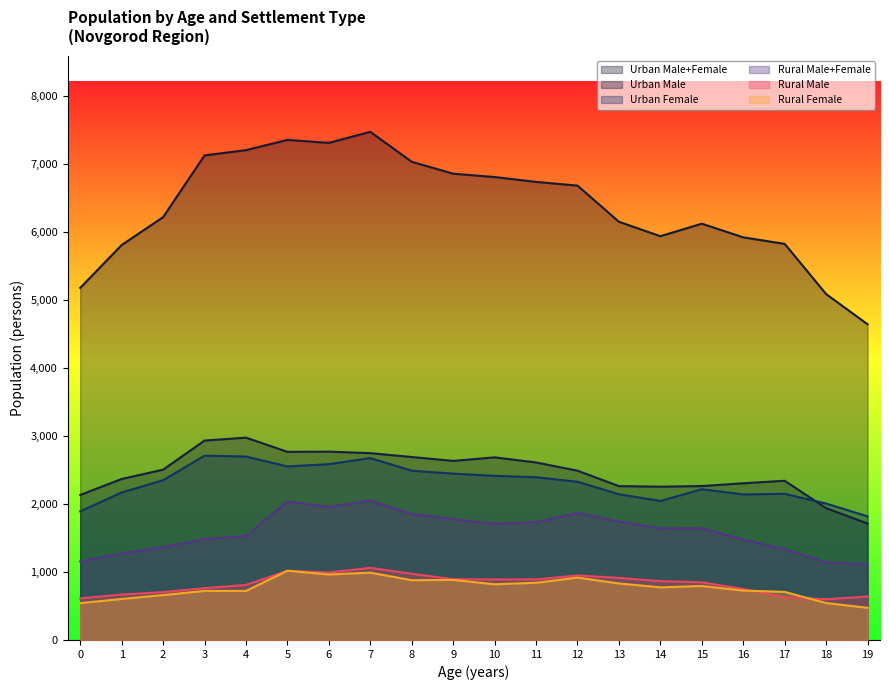

What is the average value of the Urban Male series?

2469